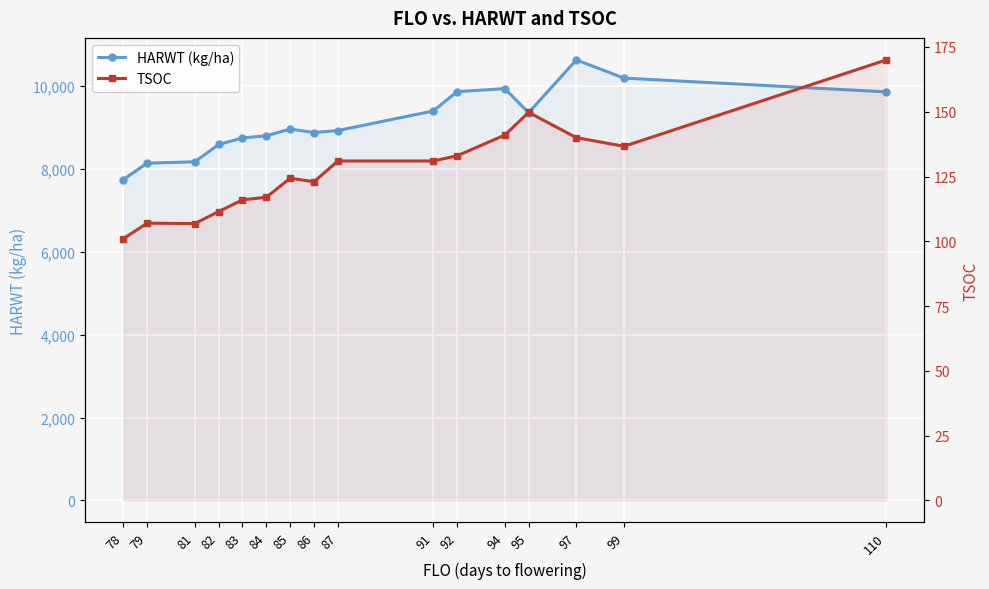

What is the value of the TSOC point at the 16th from the left?

170.0